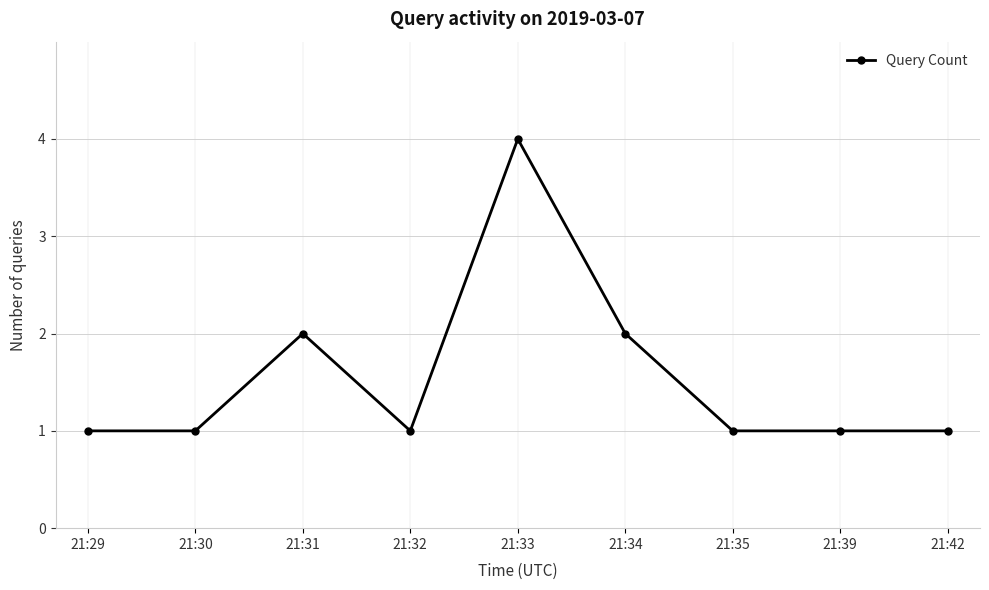

The value at 21:34 is 2. True or false?

True